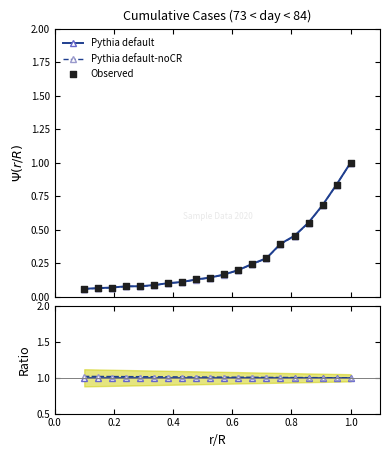

What is the value of the Pythia default-noCR point at the 18th from the left?

0.7